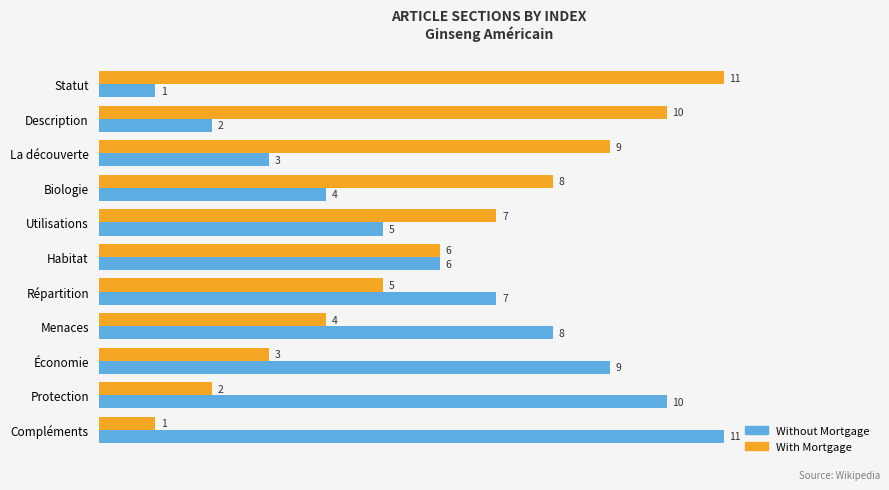

True or false: With Mortgage has a value of 11 at Statut.

True